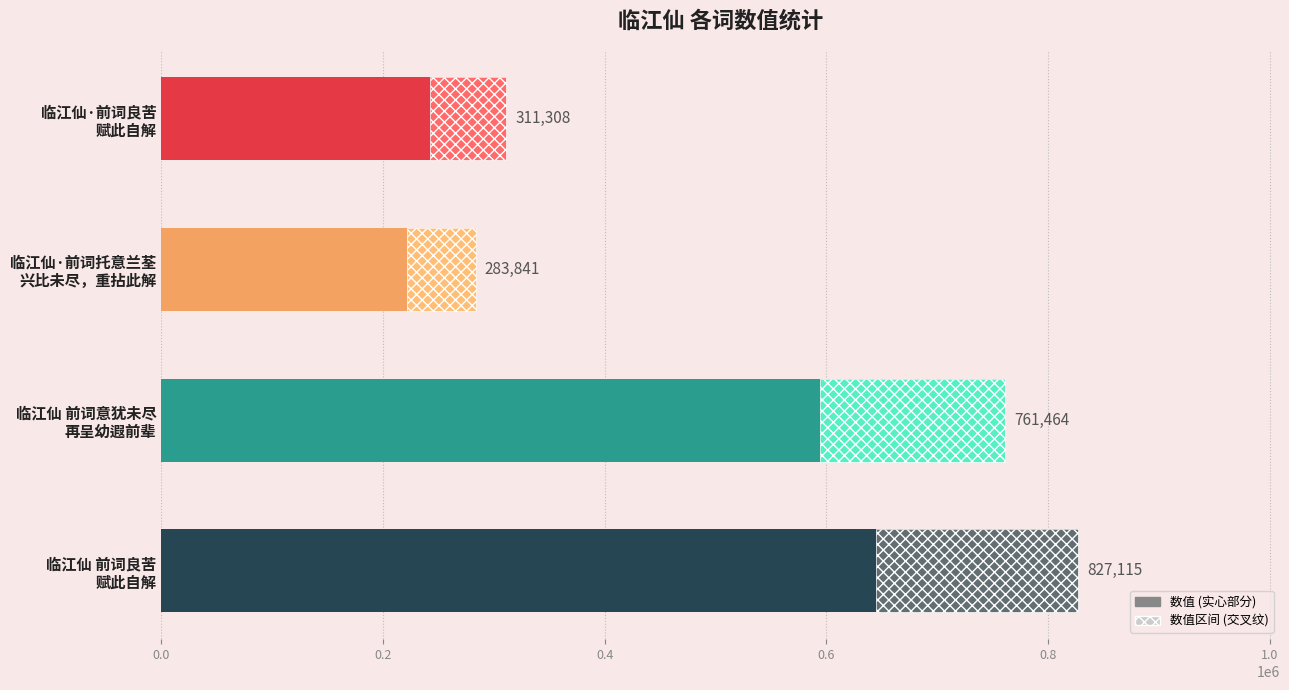

Where is the data nearest to the value 555478?

临江仙 前词意犹未尽 再呈幼遐前辈